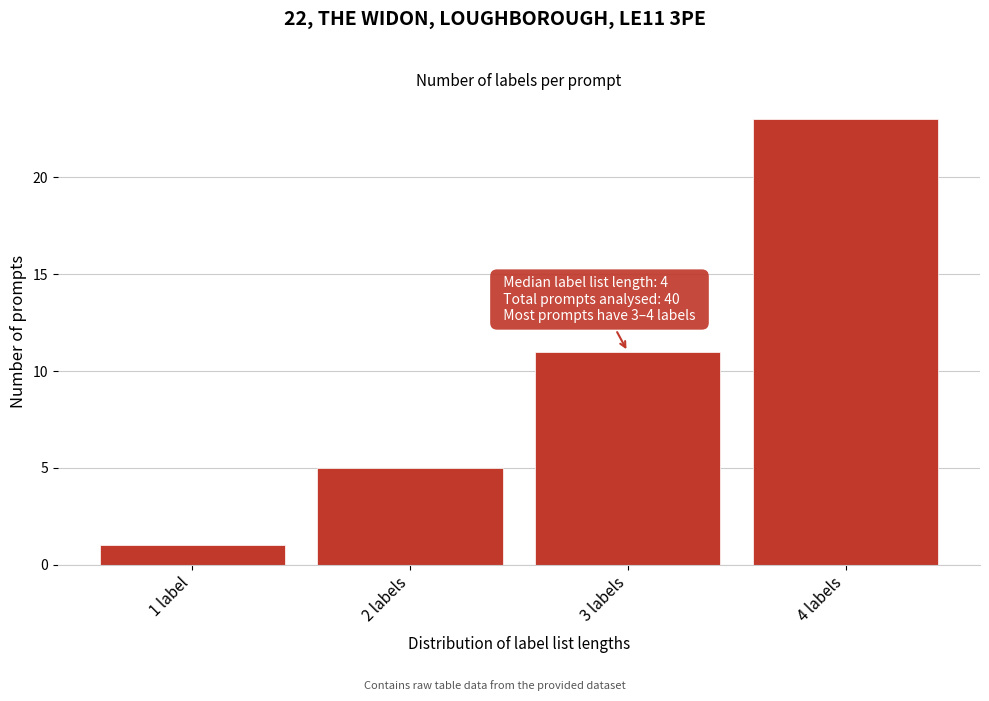

Reading right to left, what are all the values shown in this chart?

4 labels=23	3 labels=11	2 labels=5	1 label=1